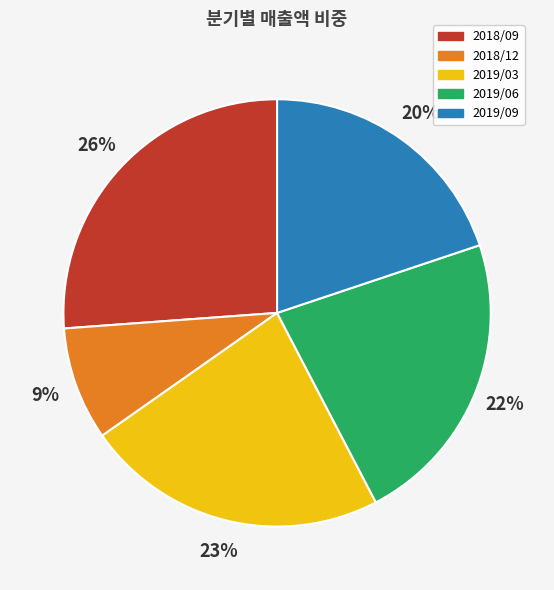

To the nearest percent, what percentage of the pie is 2018/12?

9%